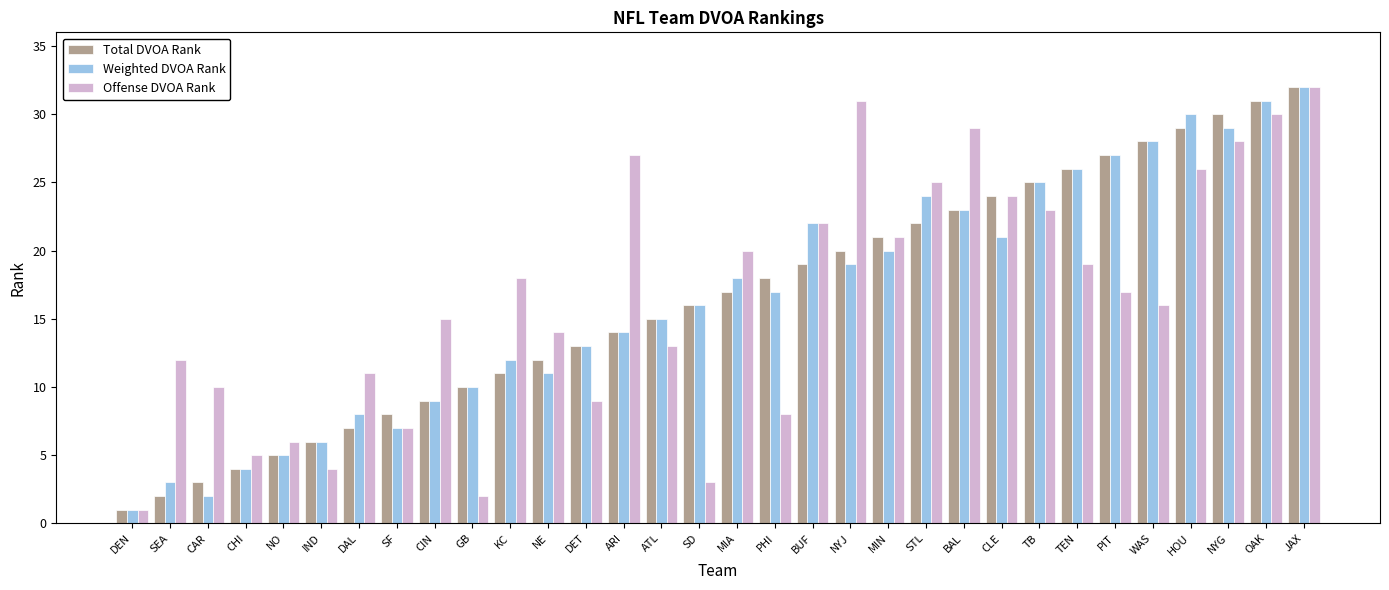

The Total DVOA Rank series shows 6 at MIN. True or false?

False